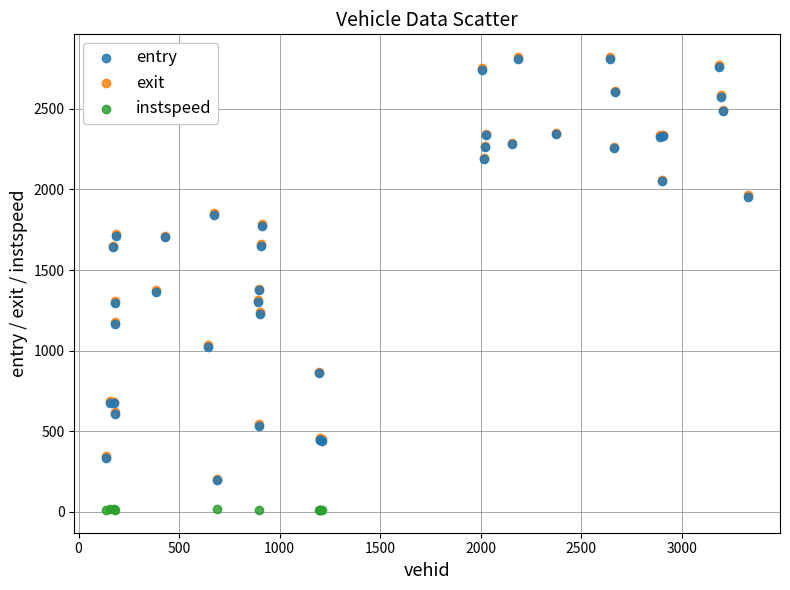

Which series reaches the minimum Y coordinate?

instspeed